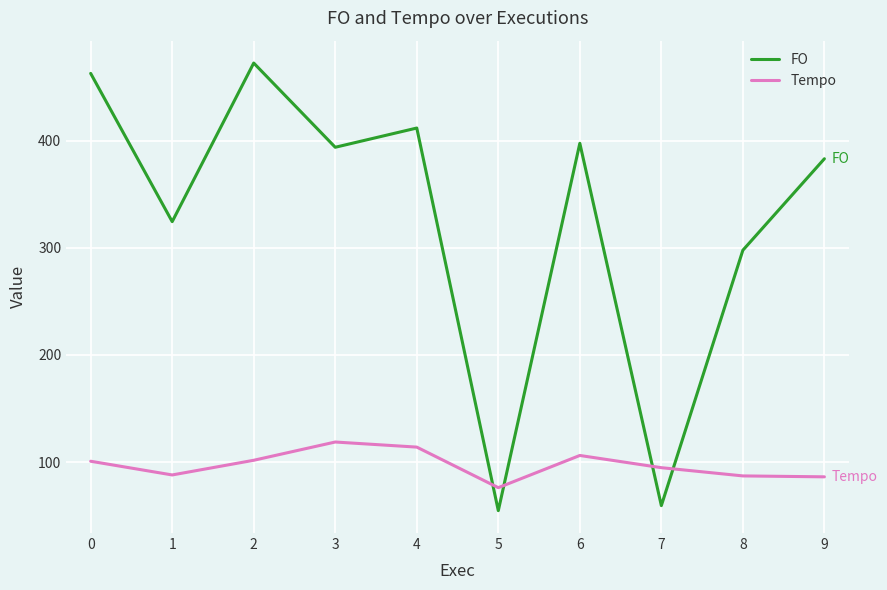

Which series has the largest total across all categories?

FO